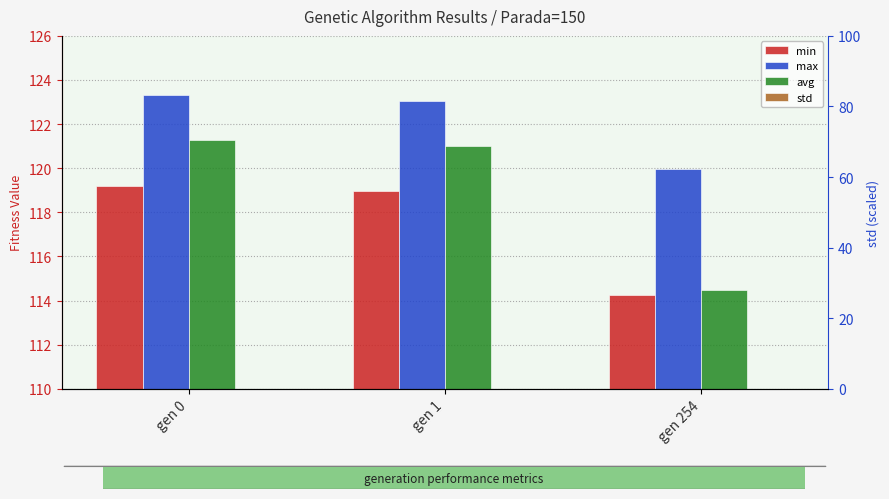

Reading left to right, what are all the values shown in this chart?

min: 119.2	119.0	114.3
max: 123.3	123.1	120.0
avg: 121.3	121.0	114.5
std: 0.6	0.6	0.7